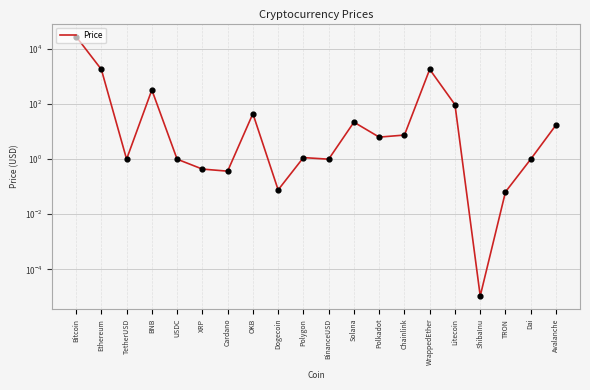

Which has a higher value, XRP or Dogecoin?

XRP